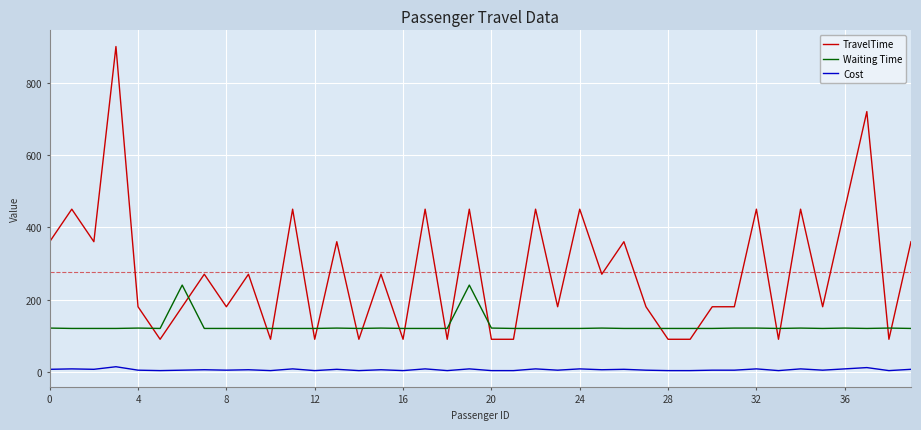

What is the sum of all Cost values?

232.4